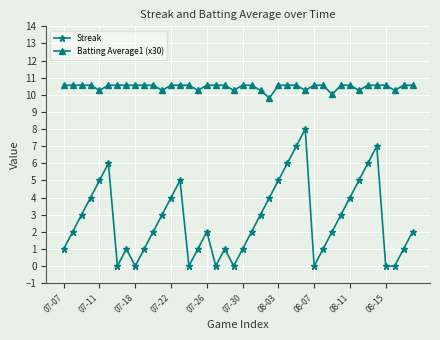

How many data points does each series have?

40